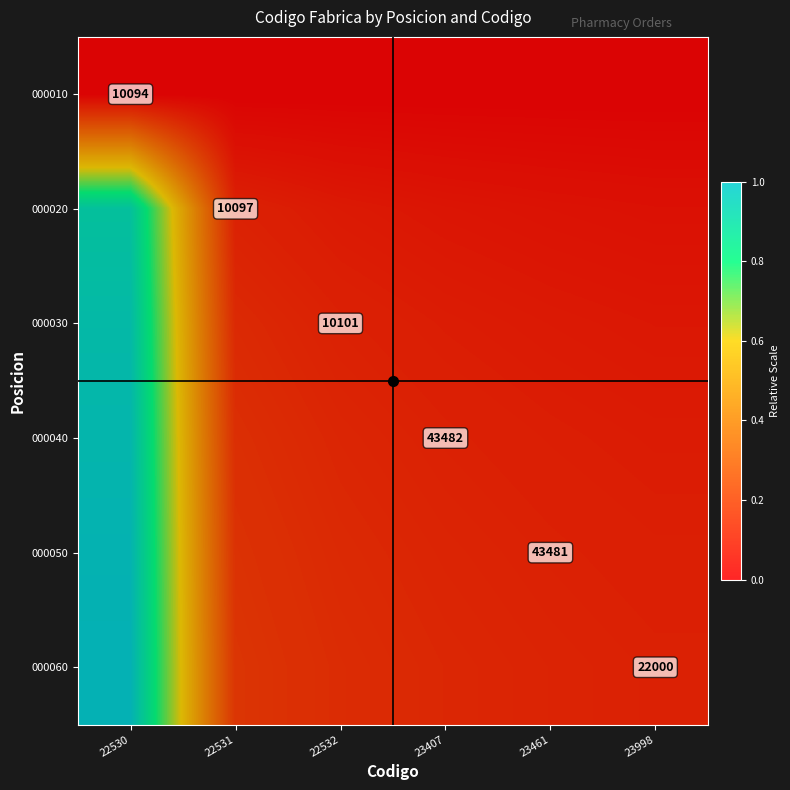

What is the average value of the 000060 series?

0.3